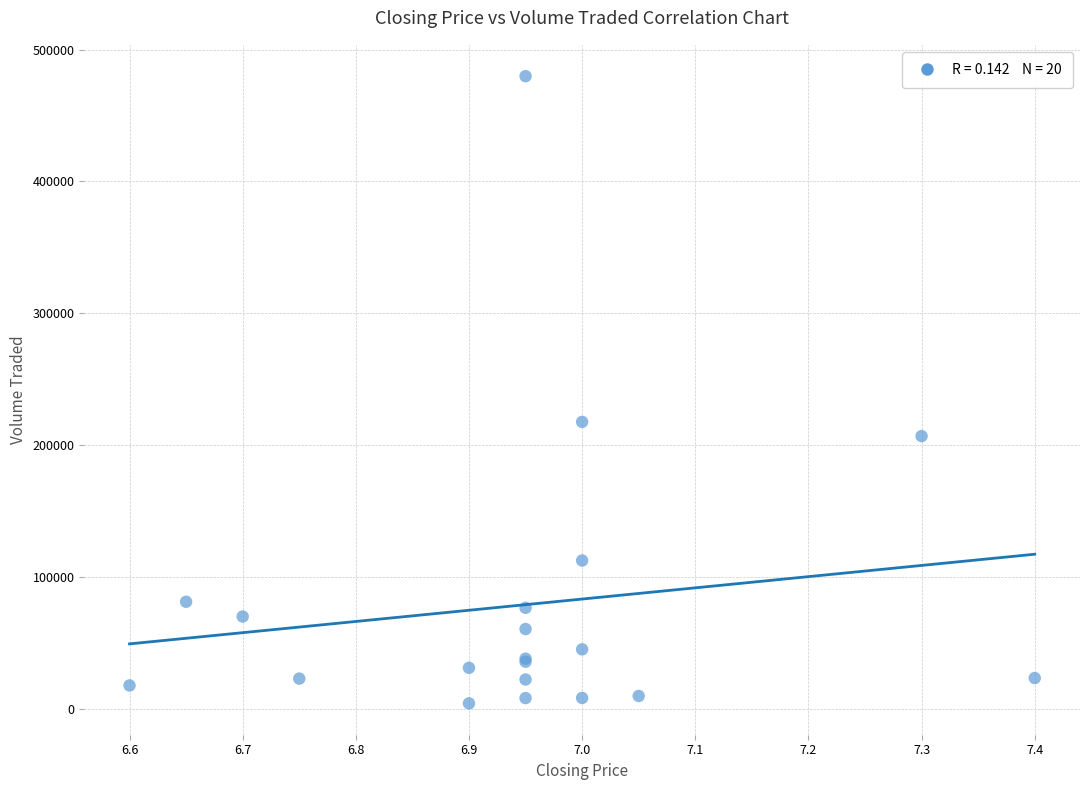

What Y value in the scatter plot is closest to 241850?

217500